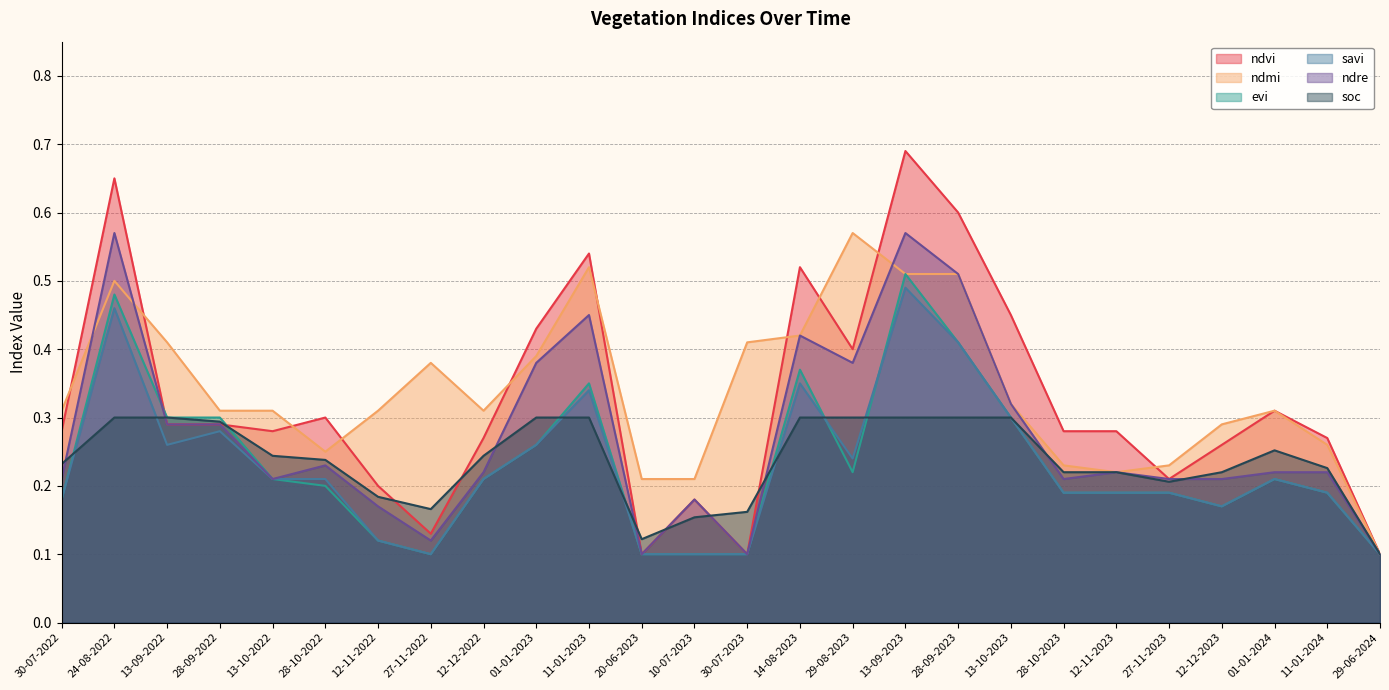

At how many categories does at least one series exceed 0?

26